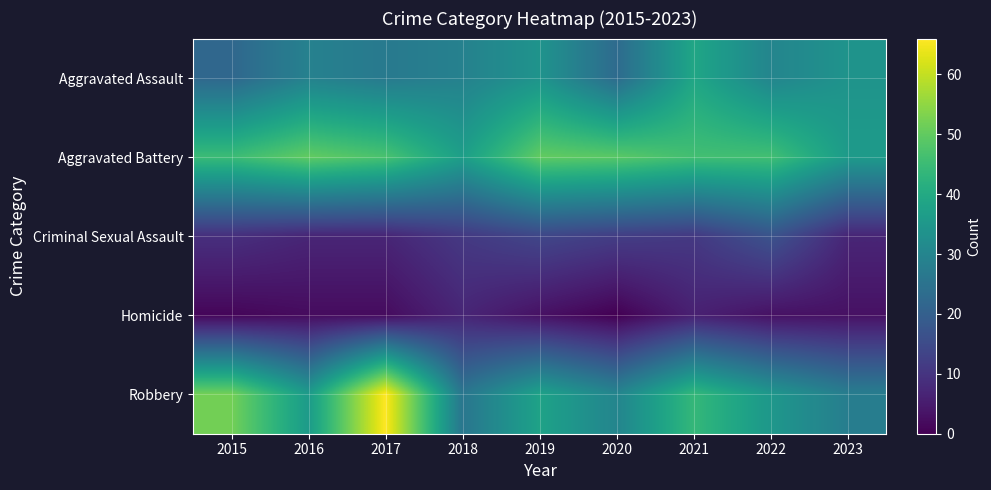

Reading left to right, extract all data points from this chart.

Aggravated Assault: 2015=22	2016=29	2017=27	2018=29	2019=34	2020=23	2021=39	2022=30	2023=34
Aggravated Battery: 2015=45	2016=50	2017=47	2018=37	2019=50	2020=49	2021=46	2022=46	2023=36
Criminal Sexual Assault: 2015=9	2016=7	2017=7	2018=11	2019=14	2020=12	2021=11	2022=17	2023=7
Homicide: 2015=1	2016=2	2017=2	2018=7	2019=3	2020=0	2021=6	2022=3	2023=3
Robbery: 2015=52	2016=36	2017=66	2018=26	2019=38	2020=30	2021=44	2022=35	2023=28